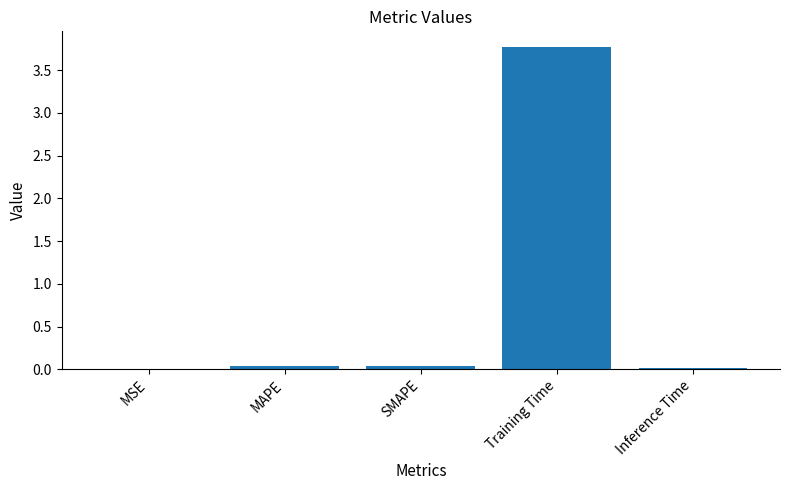

Between MAPE and MSE, which is larger?

MAPE